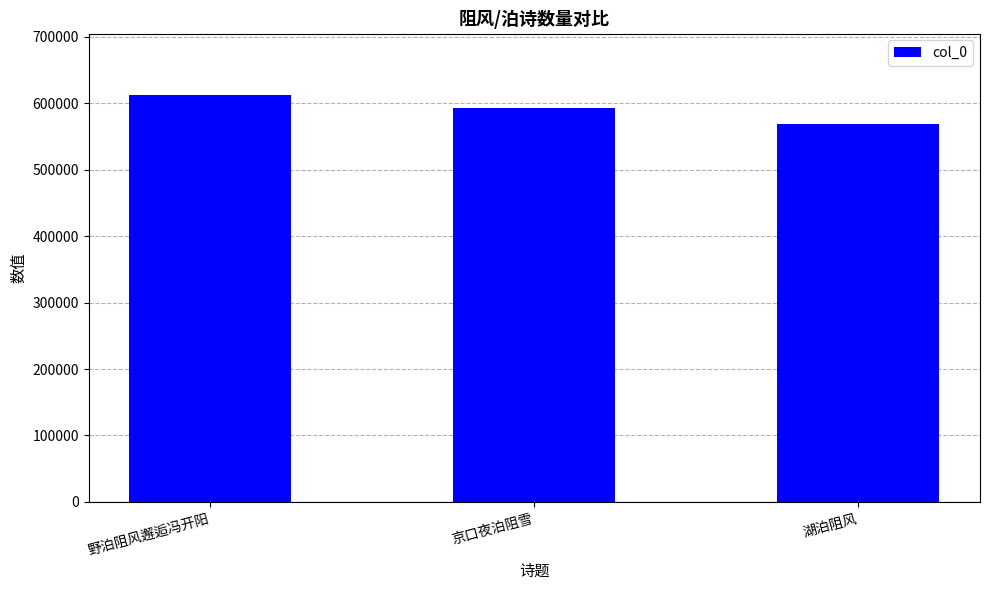

How many series are shown in this chart?

1